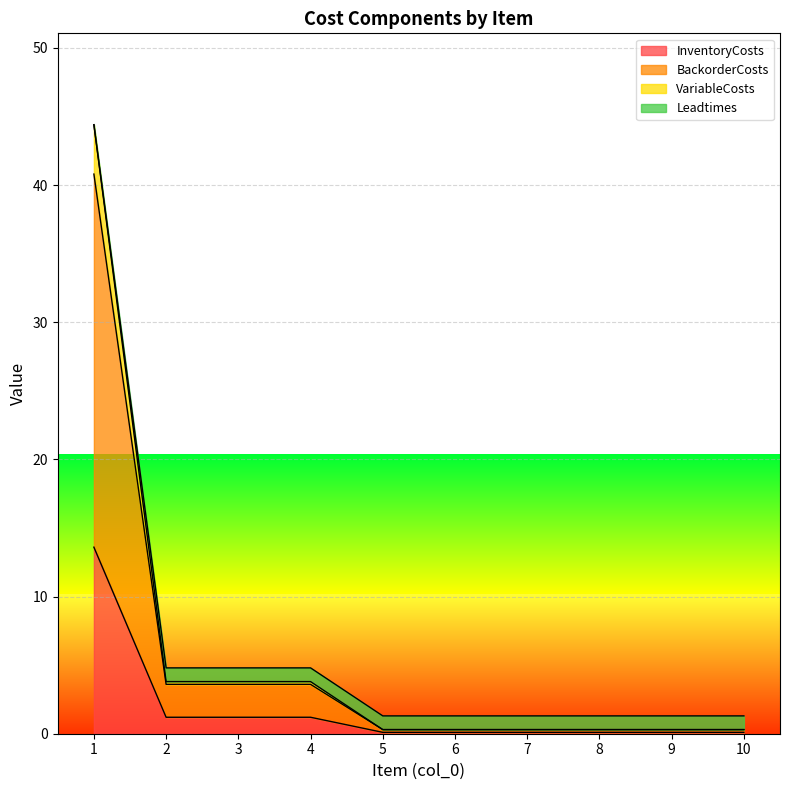

At how many categories does at least one series exceed 10?

1